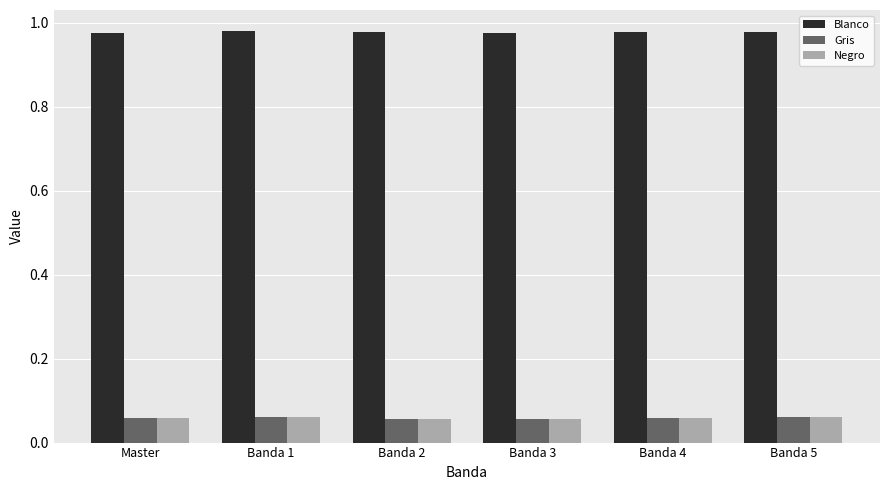

What is the sum of the Blanco values at Banda 1 and Banda 4?

2.0